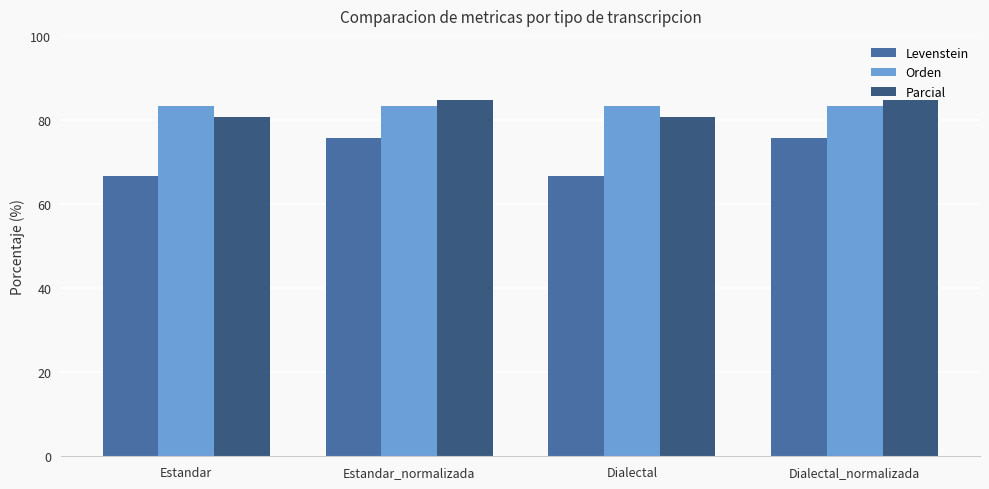

At how many categories does at least one series exceed 70?

4